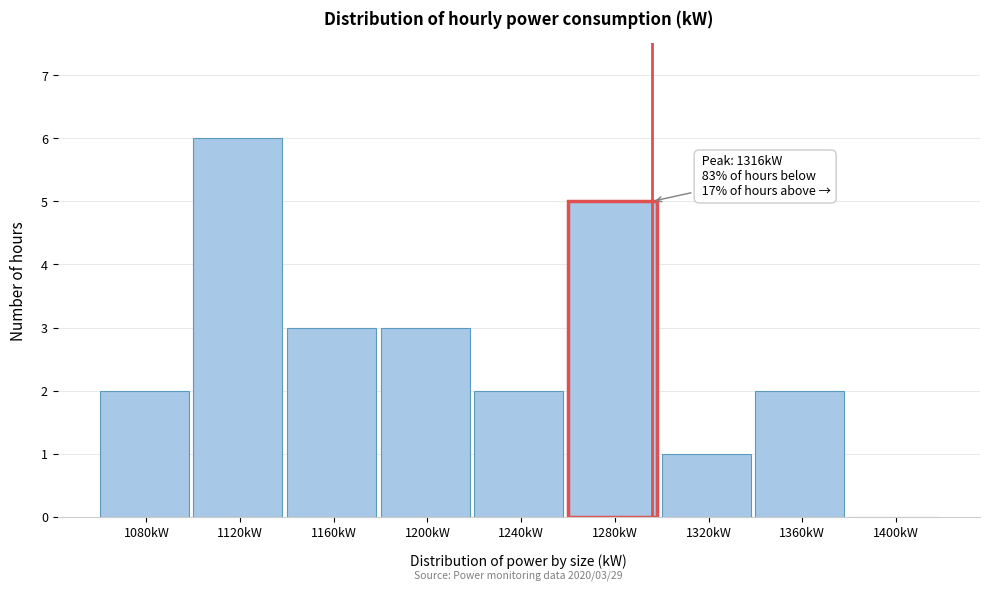

Reading right to left, list all the values displayed in this chart.

1400kW=0	1360kW=2	1320kW=1	1280kW=5	1240kW=2	1200kW=3	1160kW=3	1120kW=6	1080kW=2